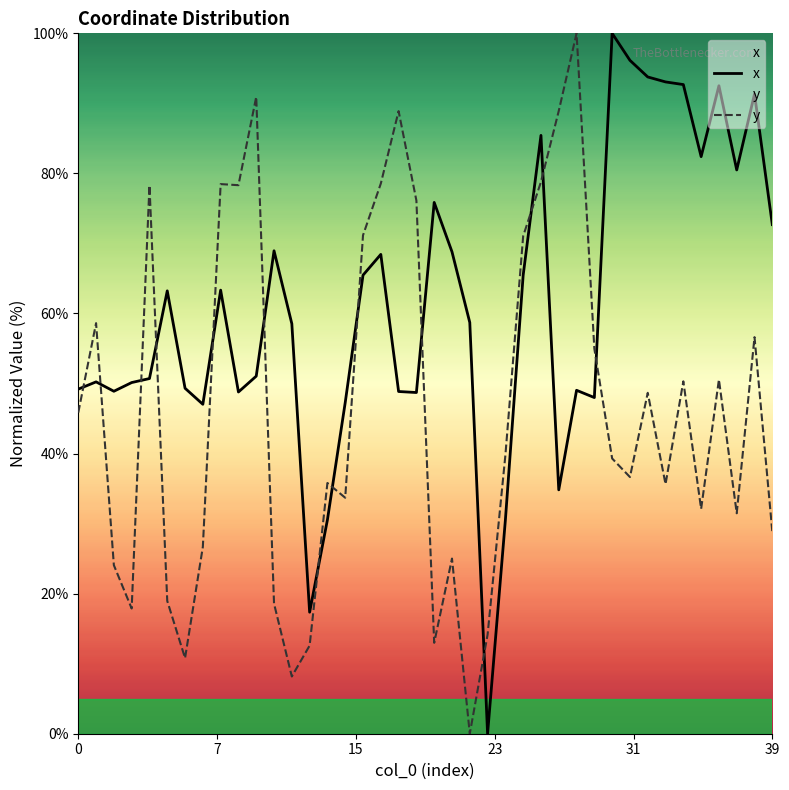

Which series ends up on top after the final intersection of x and y?

x